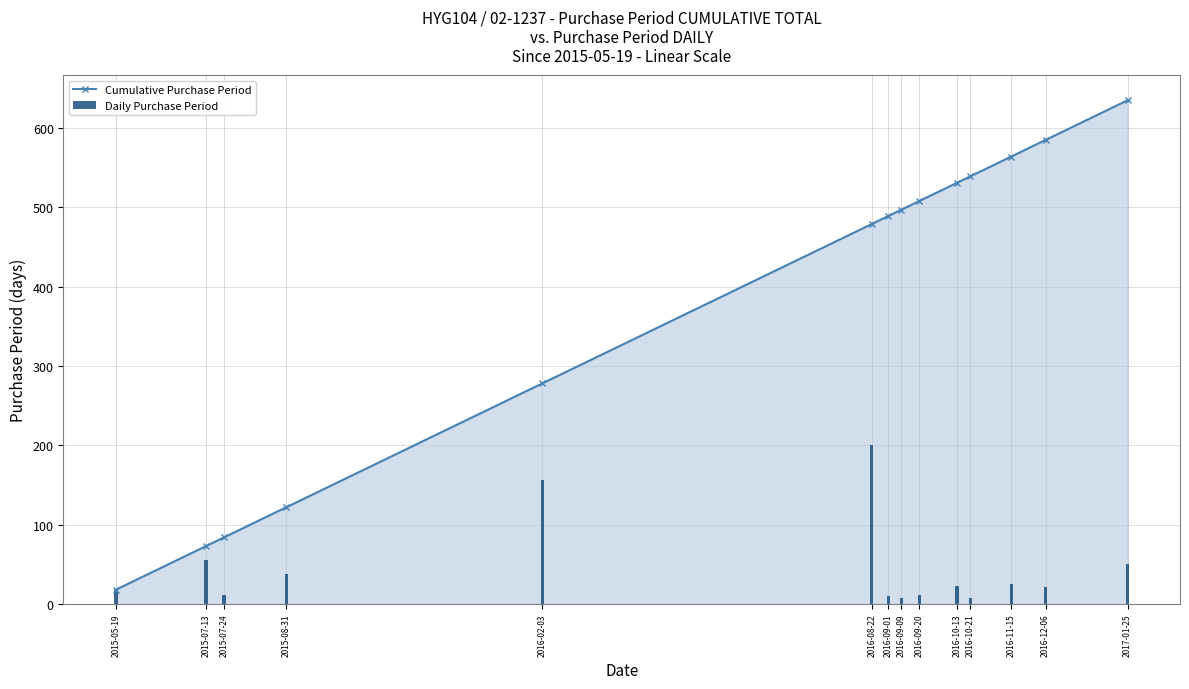

What position from the left is 2017-01-25?

14